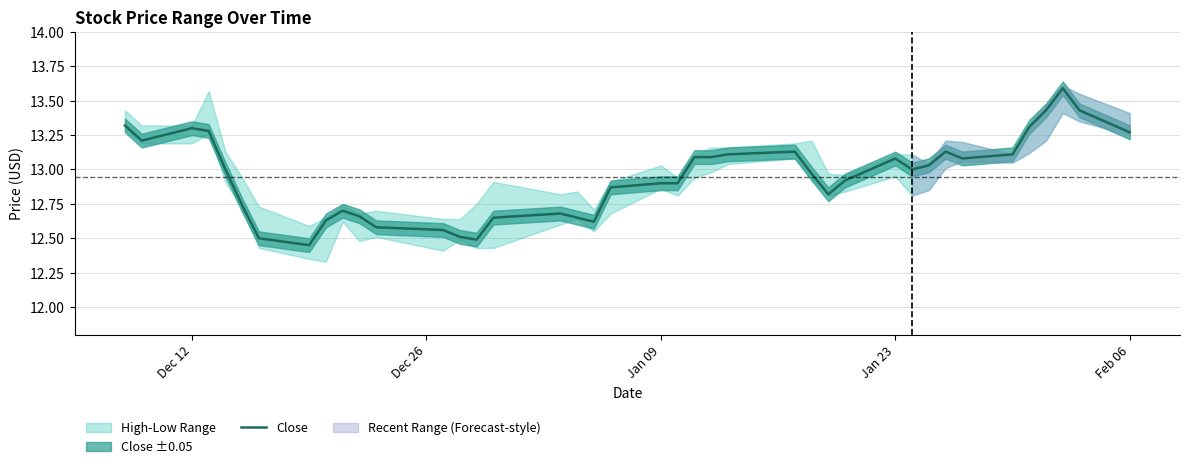

How many data points are above 13?

18